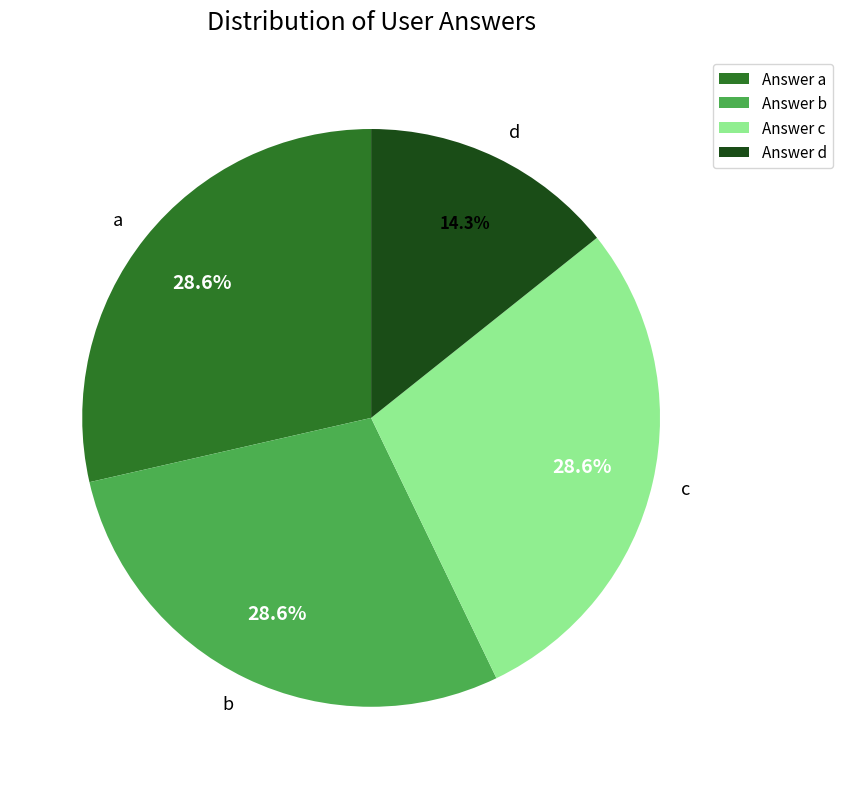

What is the ratio of the value at b to the value at a?

1.0